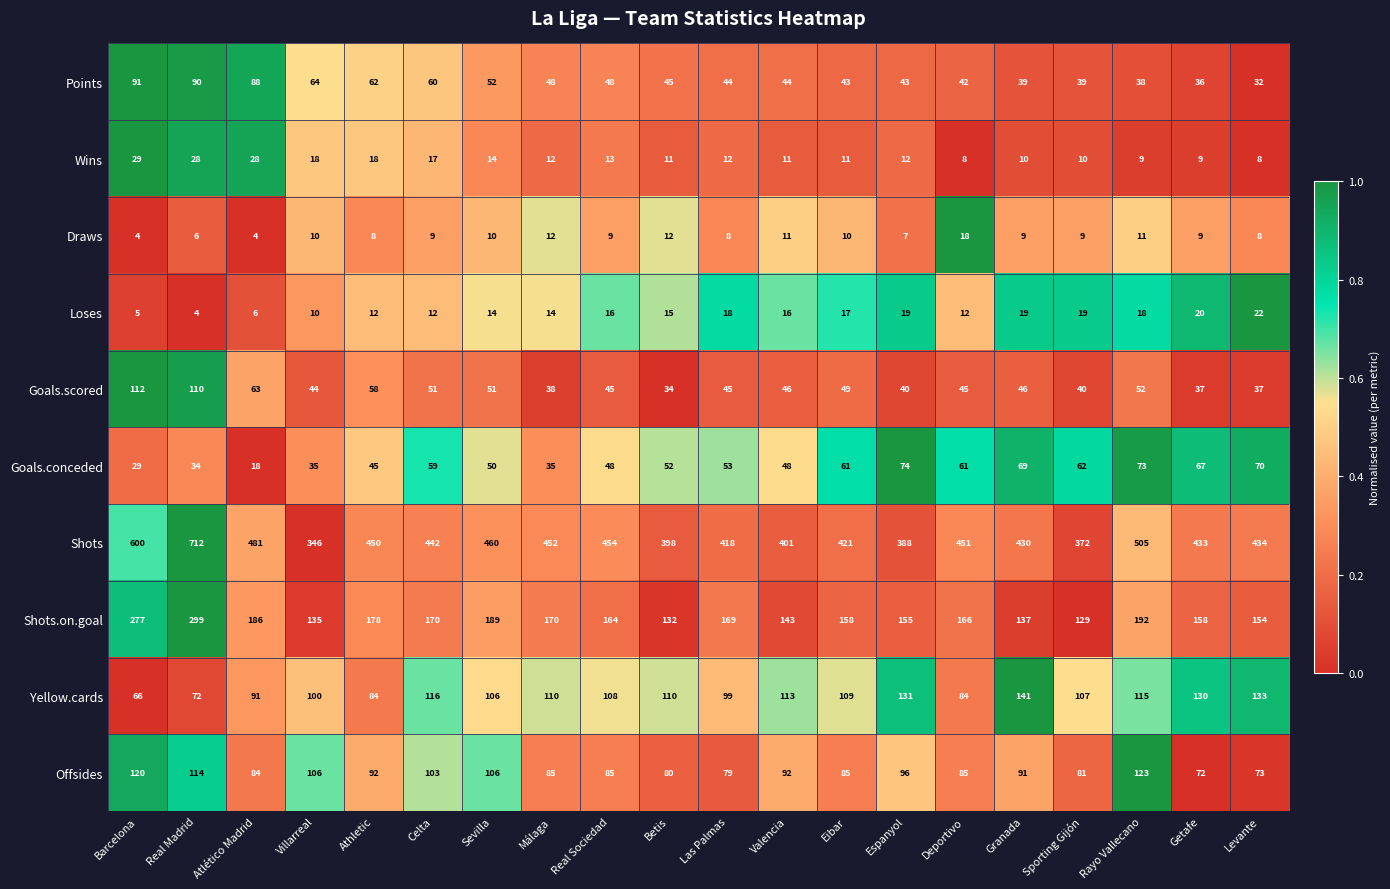

What is the sum of all Shots.on.goal values?

3461